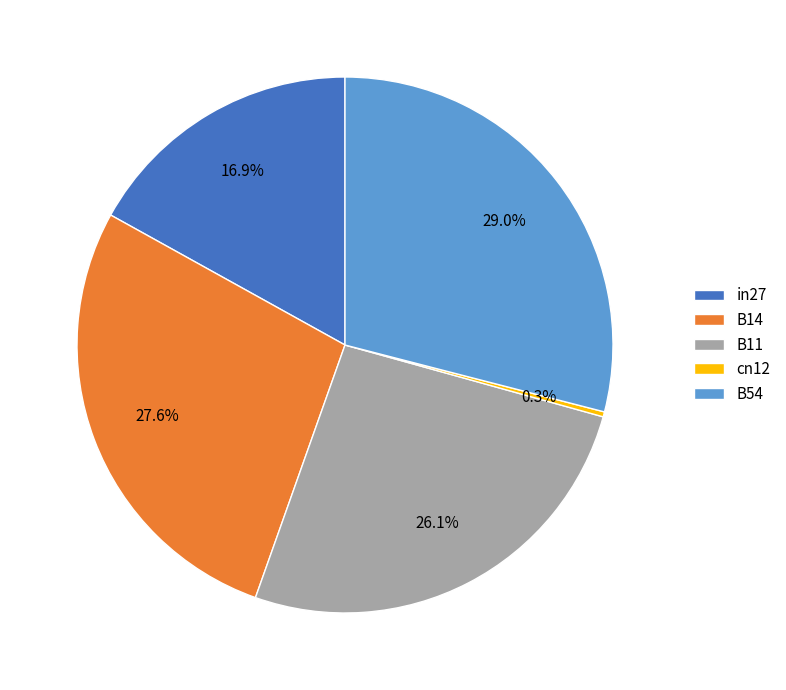

What percentage is the in27 slice, to the nearest percent?

17%